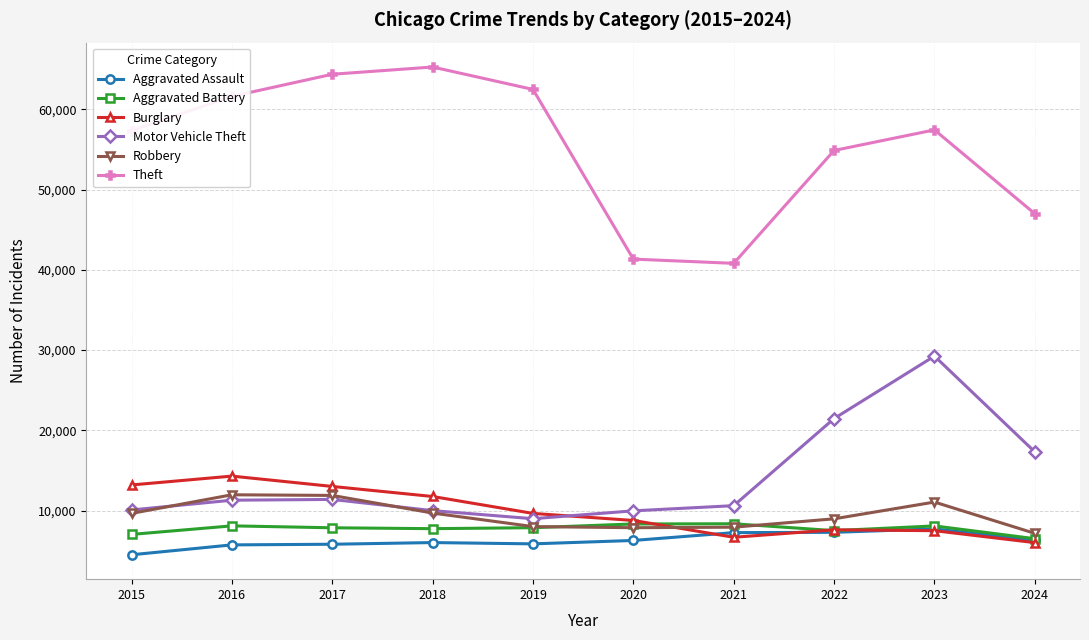

Which series ends up on top after the final intersection of Burglary and Robbery?

Robbery